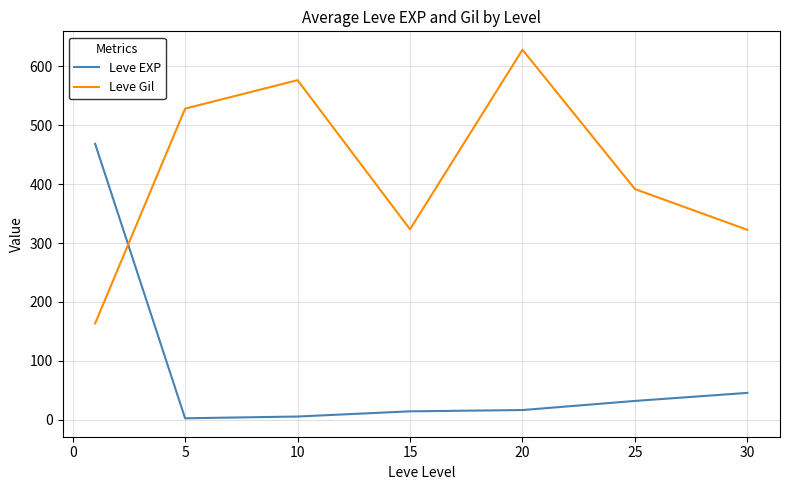

True or false: Leve Gil has more than 2 points higher than both neighbors.

False